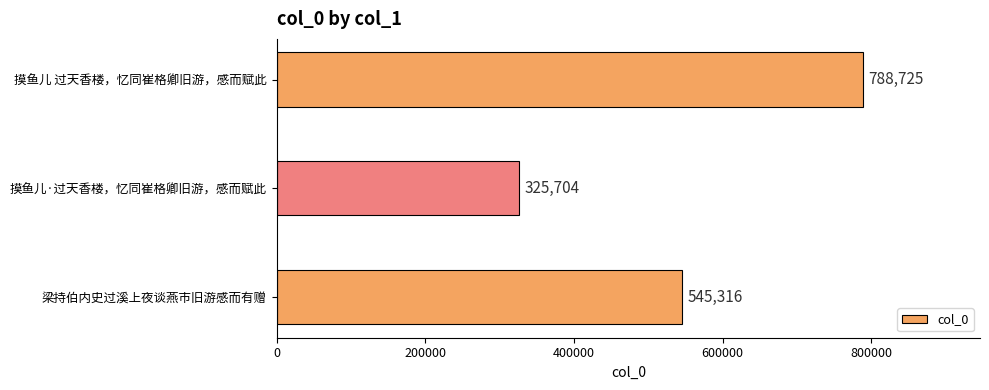

Is it true that the value at 摸鱼儿·过天香楼，忆同崔格卿旧游，感而赋此 is 202999?

False